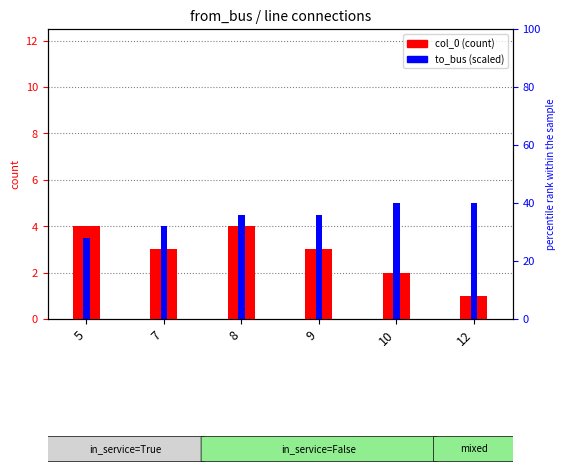

Does the chart contain stacked bars?

No